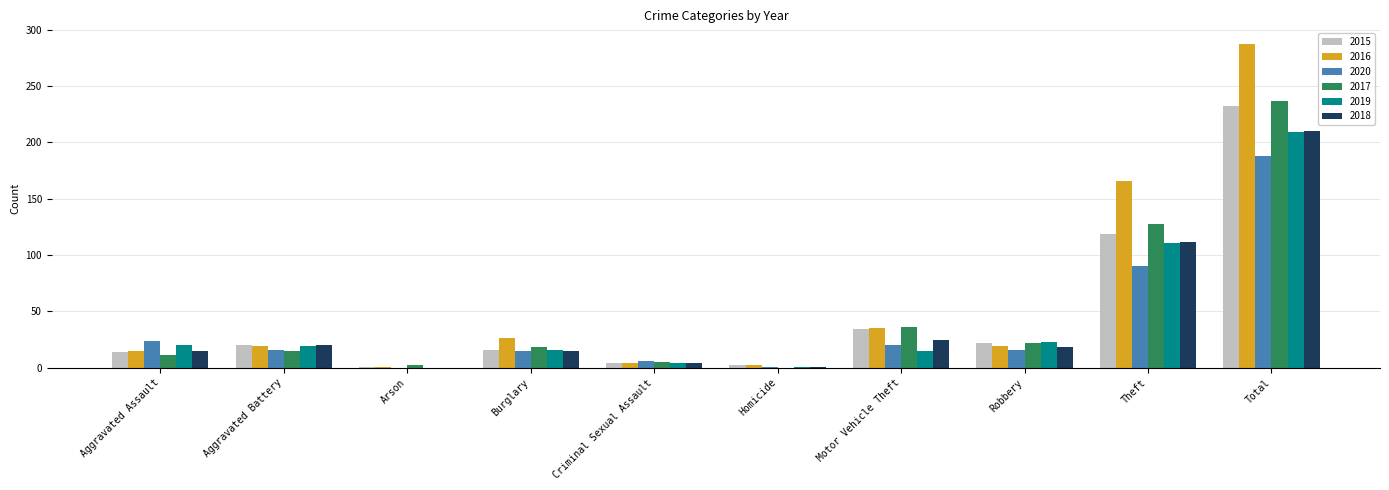

Is the value of 2015 at Arson greater than the value of 2020 at Motor Vehicle Theft?

No